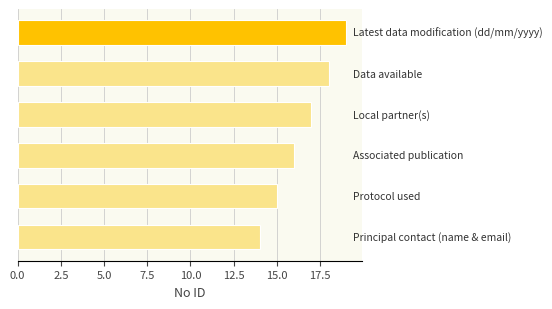

What is the value of the 2nd bar from the top?

18